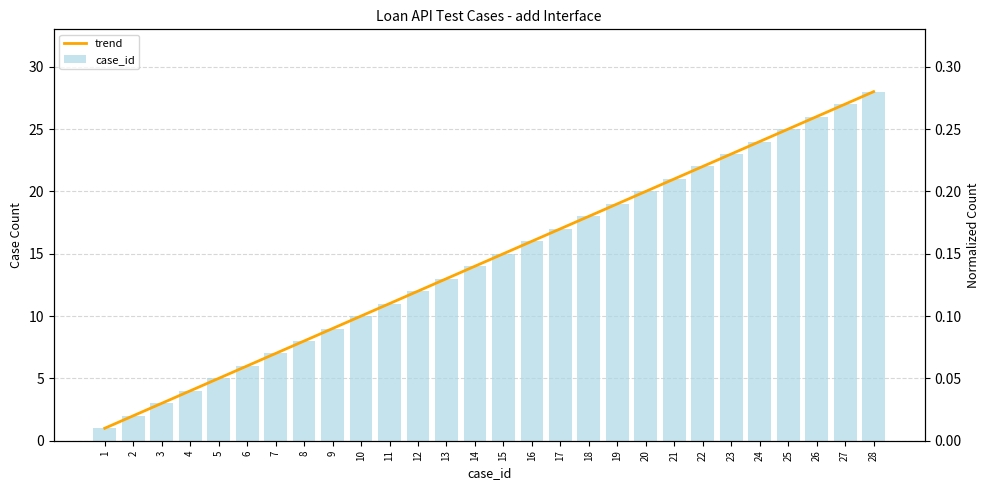

Reading left to right, what are all the values shown in this chart?

trend: 1=1.0	2=2.0	3=3.0	4=4.0	5=5.0	6=6.0	7=7.0	8=8.0	9=9.0	10=10.0	11=11.0	12=12.0	13=13.0	14=14.0	15=15.0	16=16.0	17=17.0	18=18.0	19=19.0	20=20.0	21=21.0	22=22.0	23=23.0	24=24.0	25=25.0	26=26.0	27=27.0	28=28.0
case_id: 1=1.0	2=2.0	3=3.0	4=4.0	5=5.0	6=6.0	7=7.0	8=8.0	9=9.0	10=10.0	11=11.0	12=12.0	13=13.0	14=14.0	15=15.0	16=16.0	17=17.0	18=18.0	19=19.0	20=20.0	21=21.0	22=22.0	23=23.0	24=24.0	25=25.0	26=26.0	27=27.0	28=28.0
normalized: 1=0.0	2=0.0	3=0.0	4=0.0	5=0.1	6=0.1	7=0.1	8=0.1	9=0.1	10=0.1	11=0.1	12=0.1	13=0.1	14=0.1	15=0.1	16=0.2	17=0.2	18=0.2	19=0.2	20=0.2	21=0.2	22=0.2	23=0.2	24=0.2	25=0.2	26=0.3	27=0.3	28=0.3